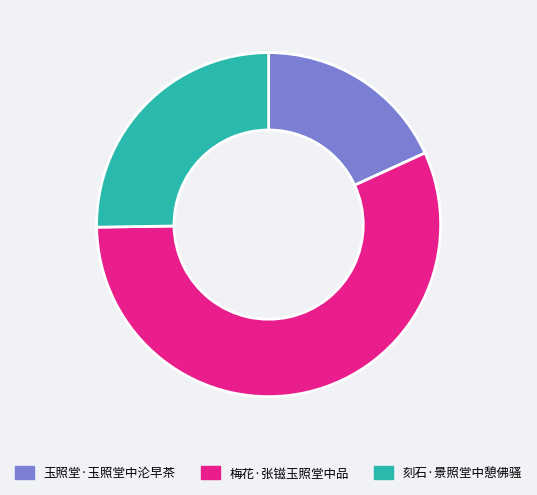

Which has a higher value, 梅花·张镃玉照堂中品 or 玉照堂·玉照堂中沦早茶?

梅花·张镃玉照堂中品